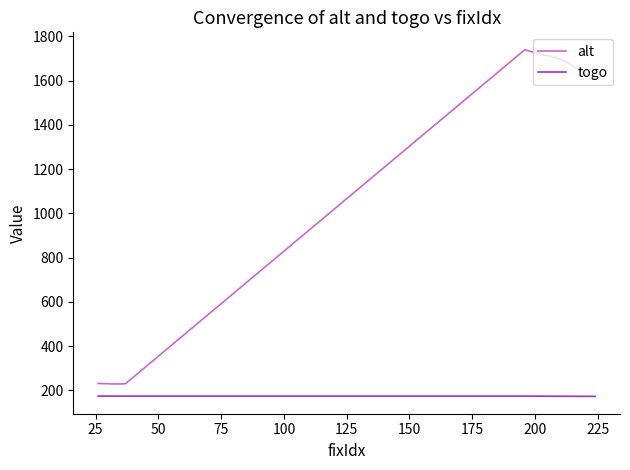

Rank the series by their maximum value, from highest to lowest.

alt, togo